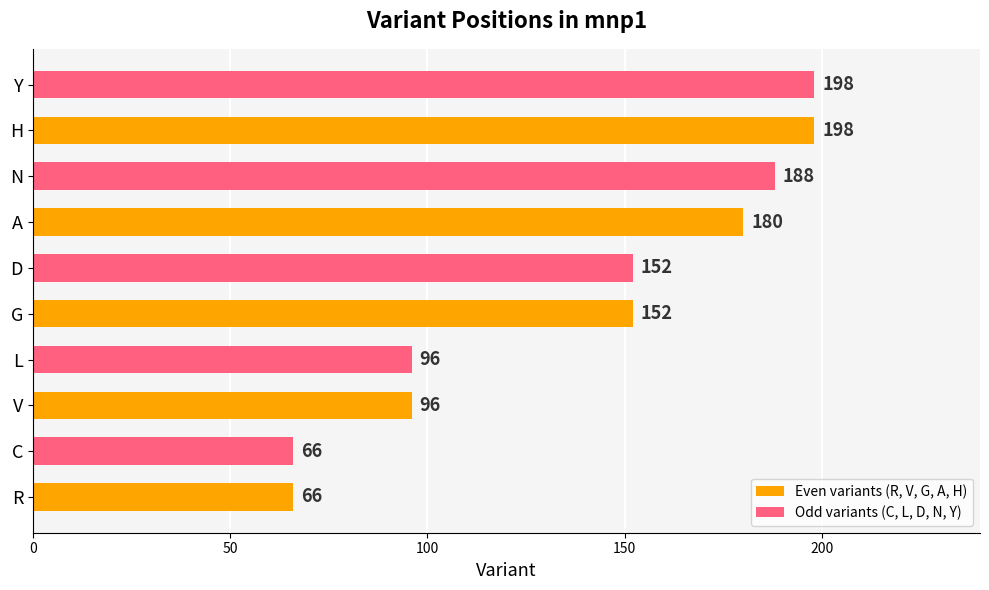

Where is Even variants (R, V, G, A, H) nearest to the value 132?

G